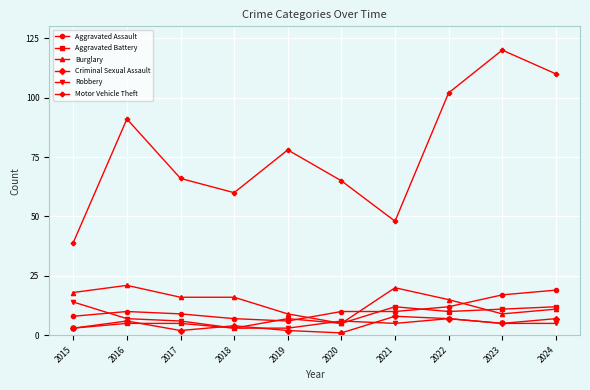

True or false: Aggravated Assault and Motor Vehicle Theft cross at least once.

False